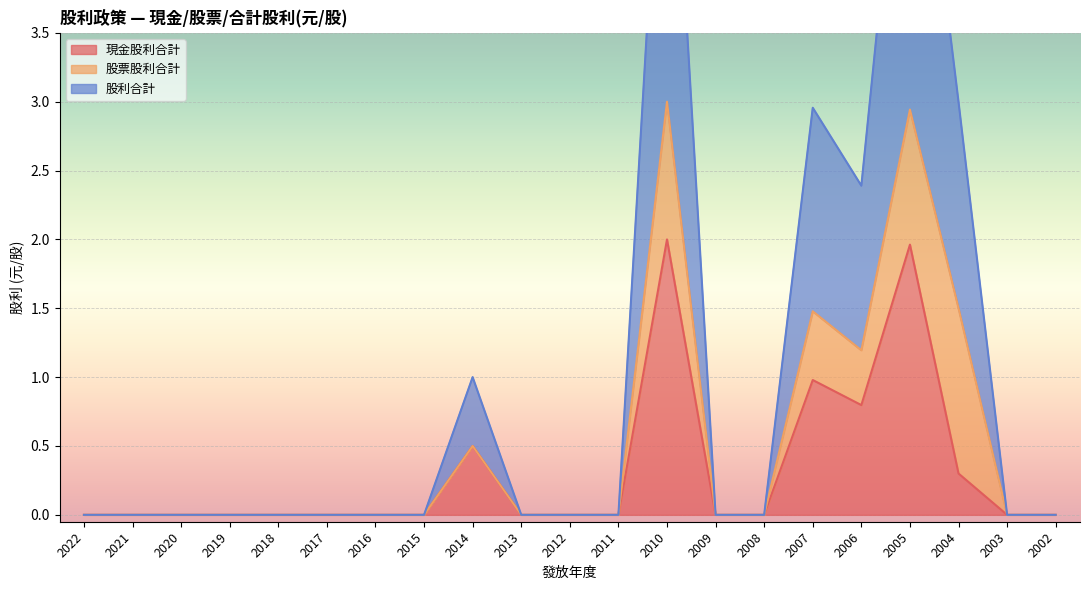

At which category does 股利合計 reach its first local valley?

2006